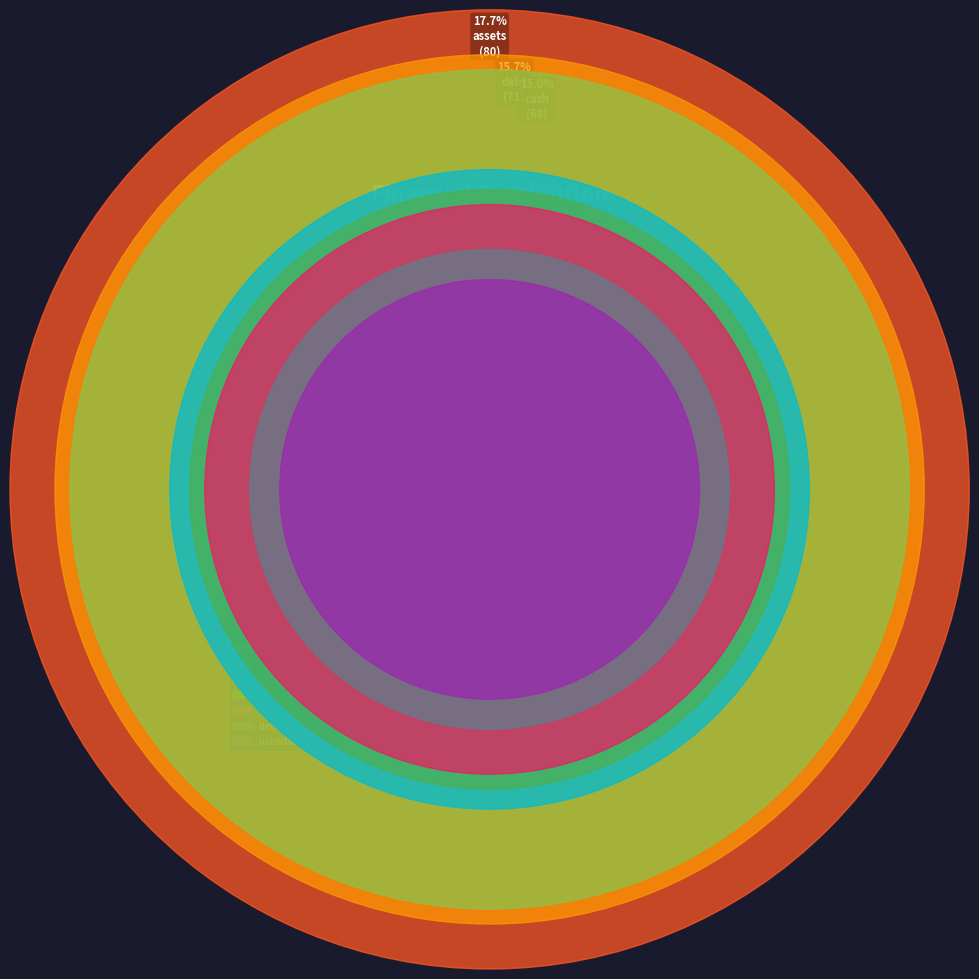

Which category has the smallest portion of the pie?

expenses